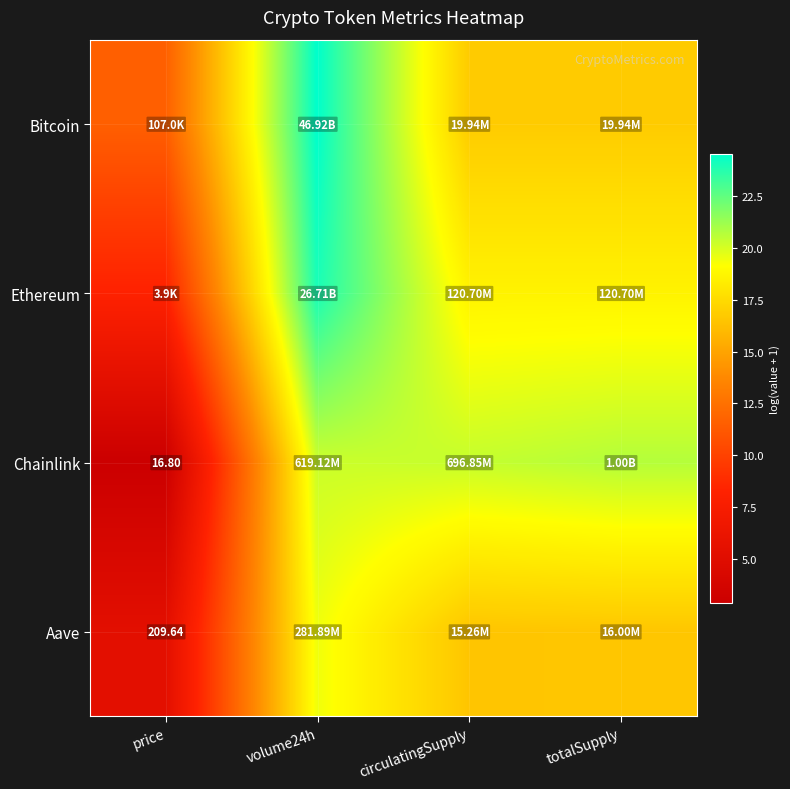

Is the value of Chainlink at price greater than the value of Aave at price?

No